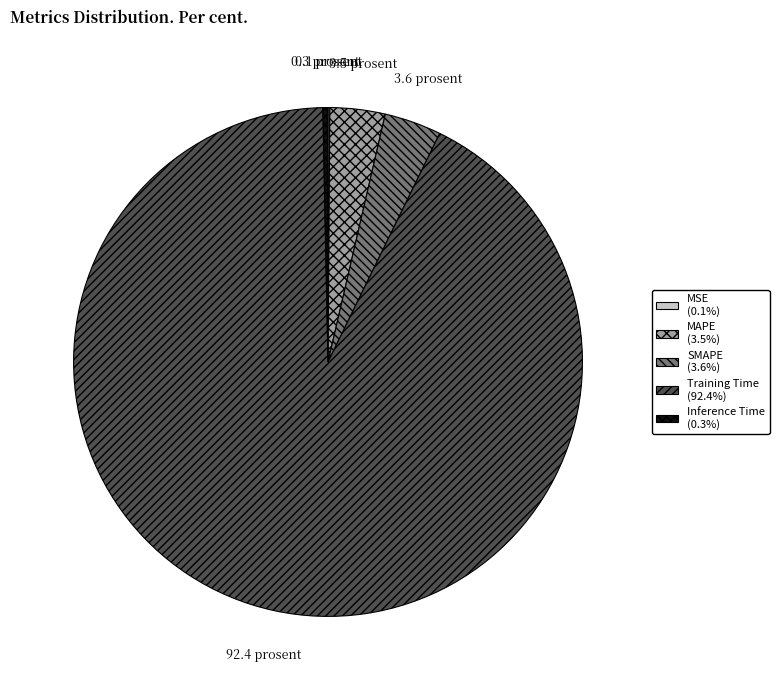

Is there any slice that represents more than half of the pie?

Yes